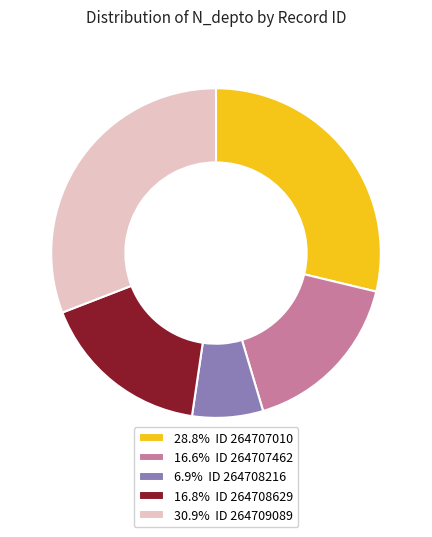

Does 6.9% ID 264708216 represent more than half of the total?

No